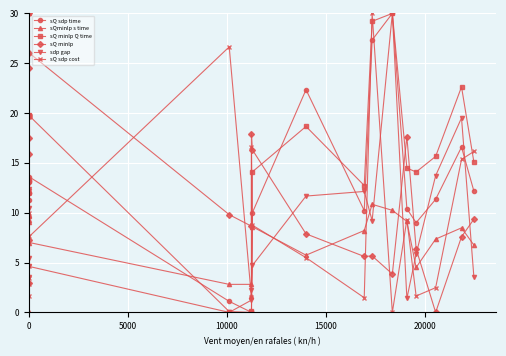

What are all the series names shown in the legend?

sQ sdp time, sQminlp s time, sQ minlp Q time, sQ minlp, sdp gap, sQ sdp cost